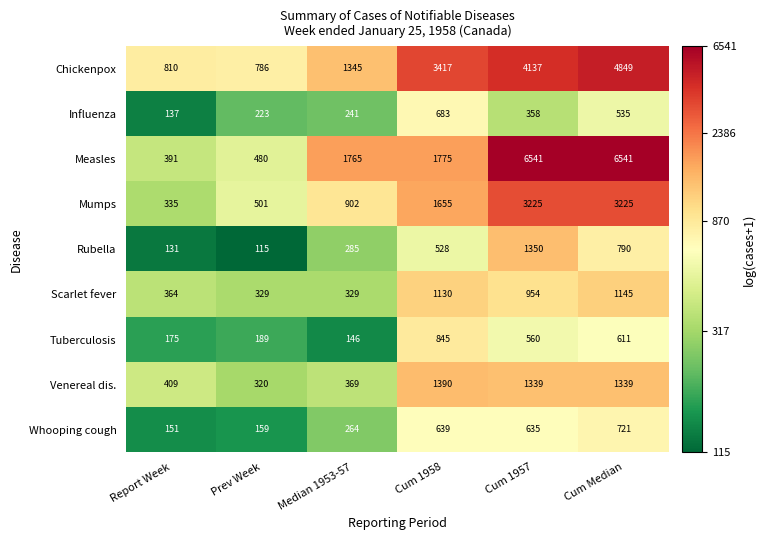

At Median 1953-57, list the series in order from smallest to largest.

Tuberculosis, Influenza, Whooping cough, Rubella, Scarlet fever, Venereal dis., Mumps, Chickenpox, Measles